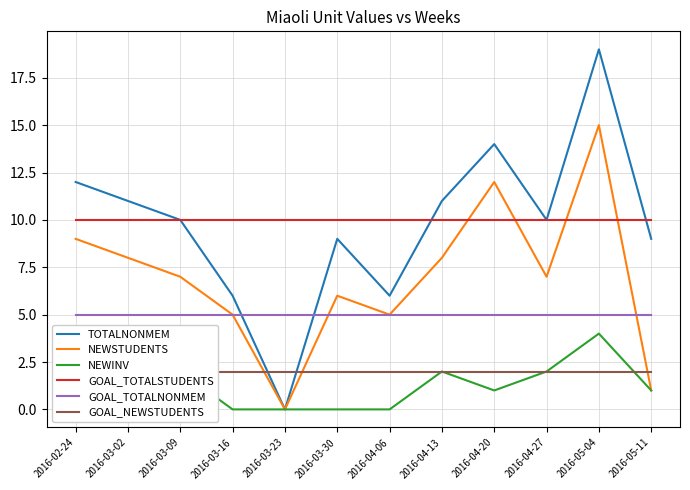

True or false: GOAL_TOTALSTUDENTS has more than 0 interior local peaks.

False